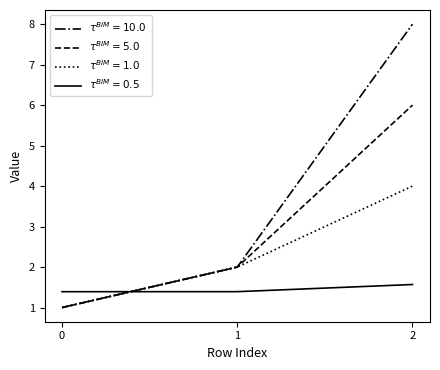

What is the maximum value shown in the chart?

8.0